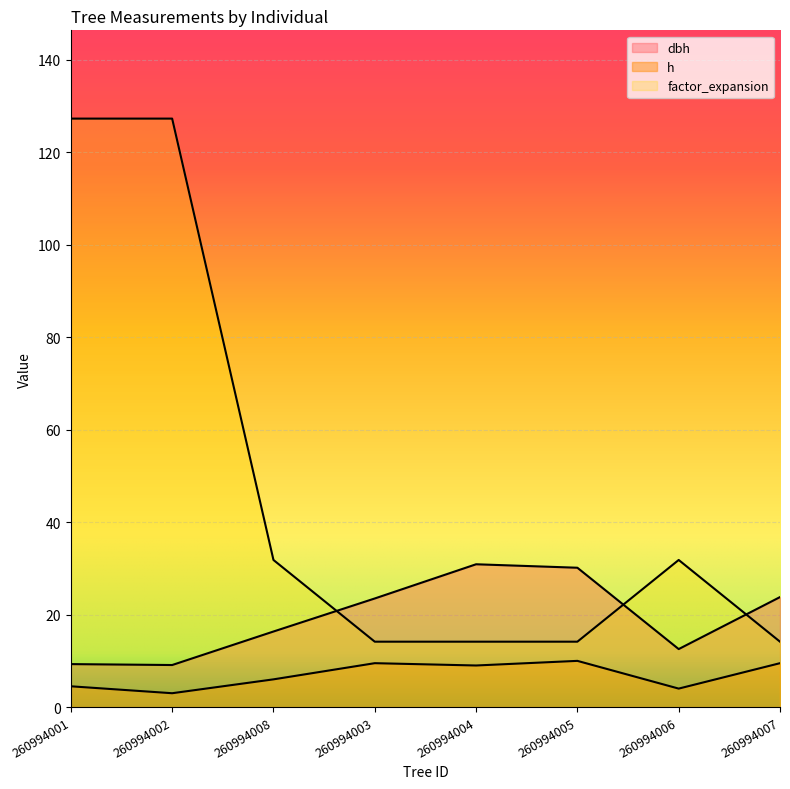

Reading right to left, what are all the values shown in this chart?

dbh: 23.8	12.6	30.1	30.9	23.5	16.4	9.1	9.3
h: 9.5	4.0	10.0	9.0	9.5	6.0	3.0	4.5
factor_expansion: 14.2	31.8	14.2	14.2	14.2	31.8	127.3	127.3